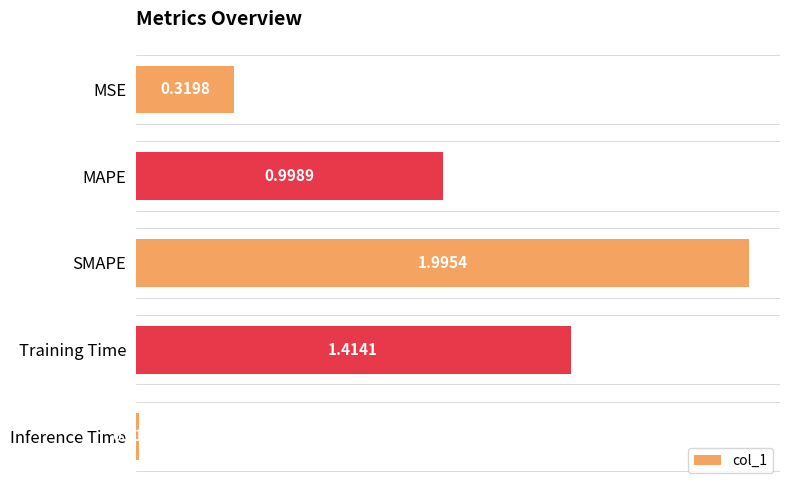

What is the average value?

0.9